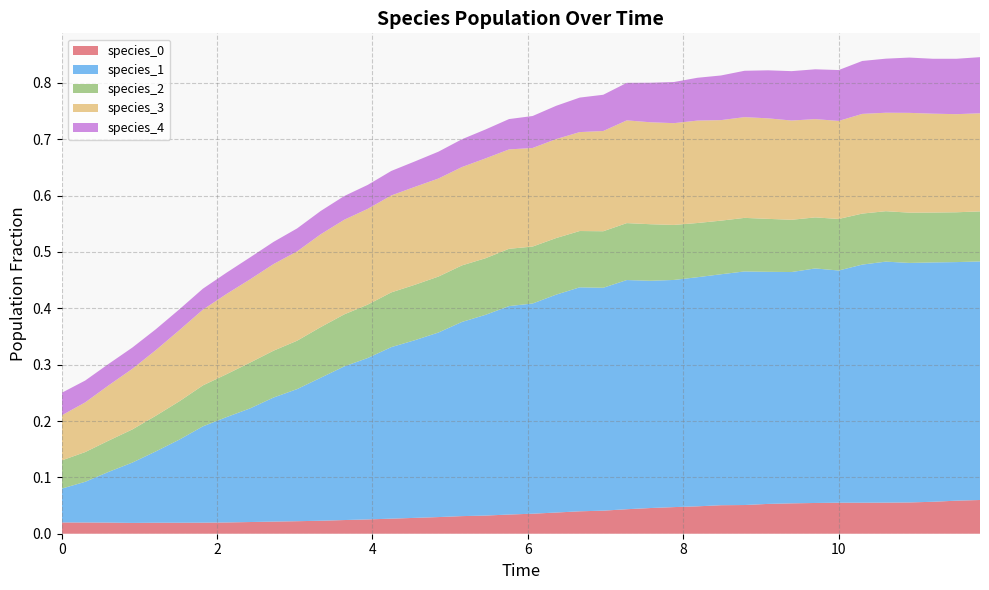

Reading left to right, list all the values displayed in this chart.

species_0: 0=0.0	1=0.0	2=0.0	3=0.0	4=0.0	5=0.0	6=0.0	7=0.0	8=0.0	9=0.0	10=0.0	11=0.0	12=0.0	13=0.0	14=0.0	15=0.0	16=0.0	17=0.0	18=0.0	19=0.0	20=0.0	21=0.0	22=0.0	23=0.0	24=0.0	25=0.0	26=0.0	27=0.0	28=0.1	29=0.1	30=0.1	31=0.1	32=0.1	33=0.1	34=0.1	35=0.1	36=0.1	37=0.1	38=0.1	39=0.1
species_1: 0=0.1	1=0.1	2=0.1	3=0.1	4=0.1	5=0.1	6=0.2	7=0.2	8=0.2	9=0.2	10=0.2	11=0.3	12=0.3	13=0.3	14=0.3	15=0.3	16=0.3	17=0.3	18=0.4	19=0.4	20=0.4	21=0.4	22=0.4	23=0.4	24=0.4	25=0.4	26=0.4	27=0.4	28=0.4	29=0.4	30=0.4	31=0.4	32=0.4	33=0.4	34=0.4	35=0.4	36=0.4	37=0.4	38=0.4	39=0.4
species_2: 0=0.1	1=0.1	2=0.1	3=0.1	4=0.1	5=0.1	6=0.1	7=0.1	8=0.1	9=0.1	10=0.1	11=0.1	12=0.1	13=0.1	14=0.1	15=0.1	16=0.1	17=0.1	18=0.1	19=0.1	20=0.1	21=0.1	22=0.1	23=0.1	24=0.1	25=0.1	26=0.1	27=0.1	28=0.1	29=0.1	30=0.1	31=0.1	32=0.1	33=0.1	34=0.1	35=0.1	36=0.1	37=0.1	38=0.1	39=0.1
species_3: 0=0.1	1=0.1	2=0.1	3=0.1	4=0.1	5=0.1	6=0.1	7=0.1	8=0.1	9=0.2	10=0.2	11=0.2	12=0.2	13=0.2	14=0.2	15=0.2	16=0.2	17=0.2	18=0.2	19=0.2	20=0.2	21=0.2	22=0.2	23=0.2	24=0.2	25=0.2	26=0.2	27=0.2	28=0.2	29=0.2	30=0.2	31=0.2	32=0.2	33=0.2	34=0.2	35=0.2	36=0.2	37=0.2	38=0.2	39=0.2
species_4: 0=0.0	1=0.0	2=0.0	3=0.0	4=0.0	5=0.0	6=0.0	7=0.0	8=0.0	9=0.0	10=0.0	11=0.0	12=0.0	13=0.0	14=0.0	15=0.0	16=0.0	17=0.0	18=0.1	19=0.1	20=0.1	21=0.1	22=0.1	23=0.1	24=0.1	25=0.1	26=0.1	27=0.1	28=0.1	29=0.1	30=0.1	31=0.1	32=0.1	33=0.1	34=0.1	35=0.1	36=0.1	37=0.1	38=0.1	39=0.1